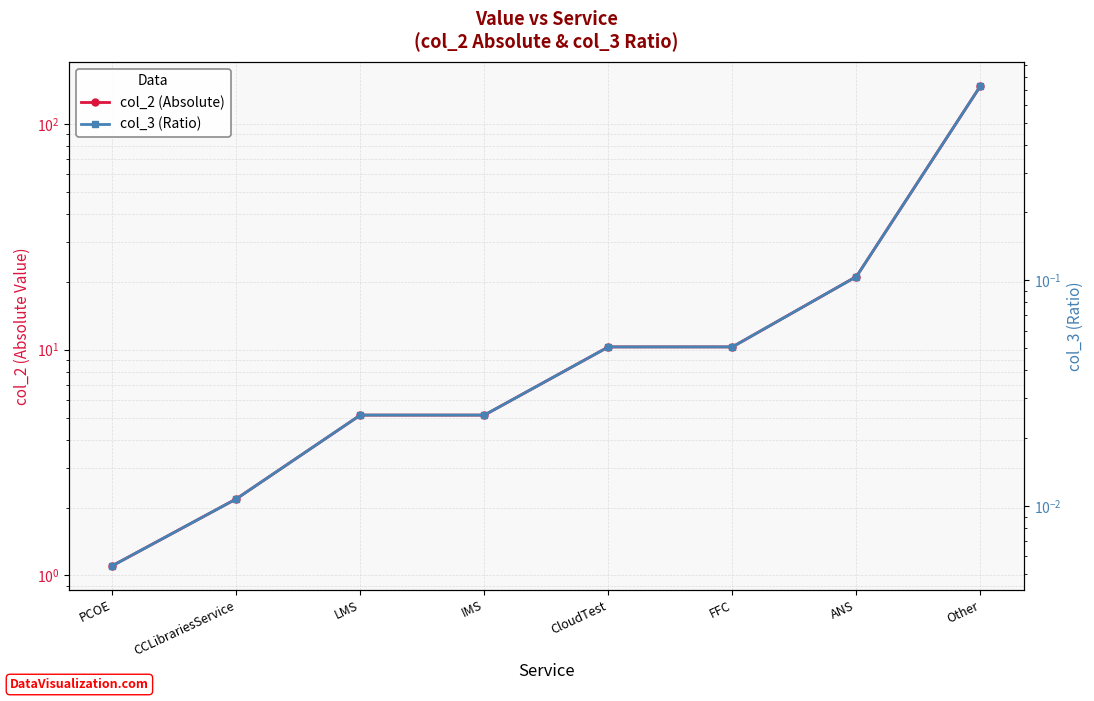

The col_2 (Absolute) series shows 3.7 at FFC. True or false?

False